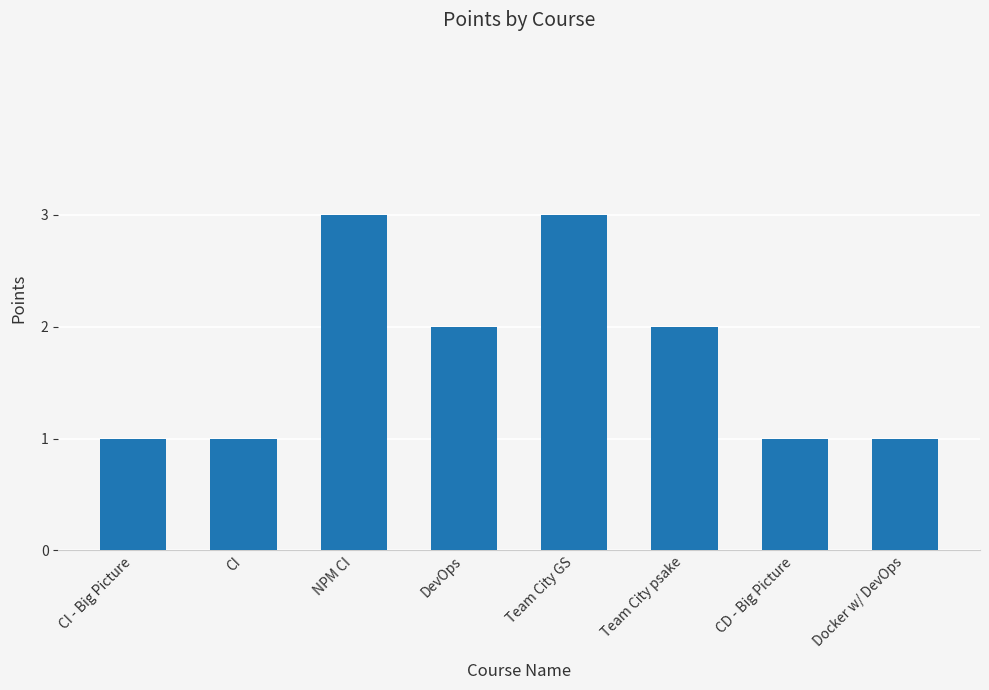

What is the sum of the values at Team City GS and CD - Big Picture?

4